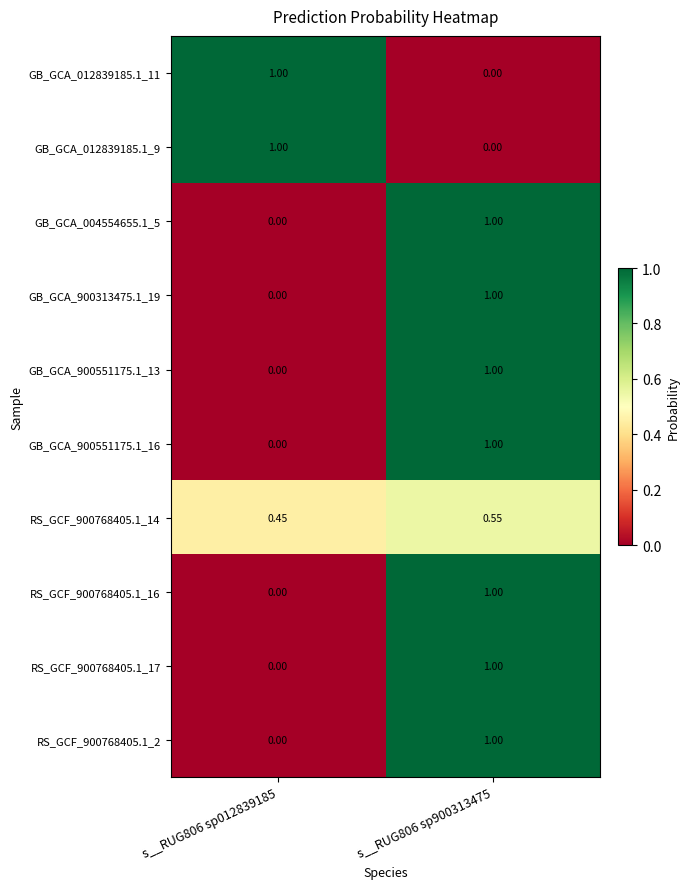

Reading left to right, list all the values displayed in this chart.

GB_GCA_012839185.1_11: s__RUG806 sp012839185=1.0	s__RUG806 sp900313475=0.0
GB_GCA_012839185.1_9: s__RUG806 sp012839185=1.0	s__RUG806 sp900313475=0.0
GB_GCA_004554655.1_5: s__RUG806 sp012839185=0.0	s__RUG806 sp900313475=1.0
GB_GCA_900313475.1_19: s__RUG806 sp012839185=0.0	s__RUG806 sp900313475=1.0
GB_GCA_900551175.1_13: s__RUG806 sp012839185=0.0	s__RUG806 sp900313475=1.0
GB_GCA_900551175.1_16: s__RUG806 sp012839185=0.0	s__RUG806 sp900313475=1.0
RS_GCF_900768405.1_14: s__RUG806 sp012839185=0.5	s__RUG806 sp900313475=0.6
RS_GCF_900768405.1_16: s__RUG806 sp012839185=0.0	s__RUG806 sp900313475=1.0
RS_GCF_900768405.1_17: s__RUG806 sp012839185=0.0	s__RUG806 sp900313475=1.0
RS_GCF_900768405.1_2: s__RUG806 sp012839185=0.0	s__RUG806 sp900313475=1.0